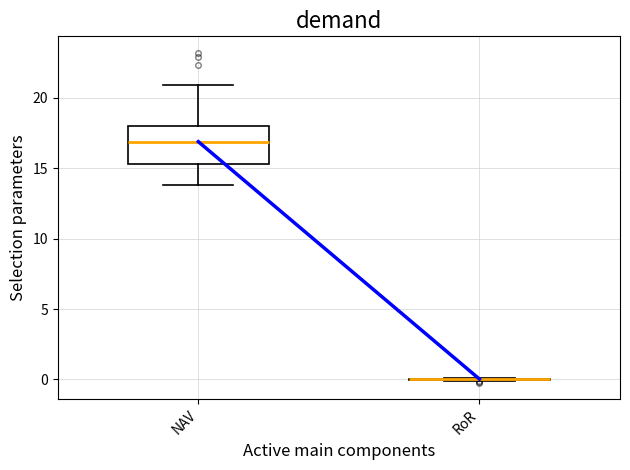

Comparing the boxes themselves (not the whiskers), which one is the tallest?

NAV